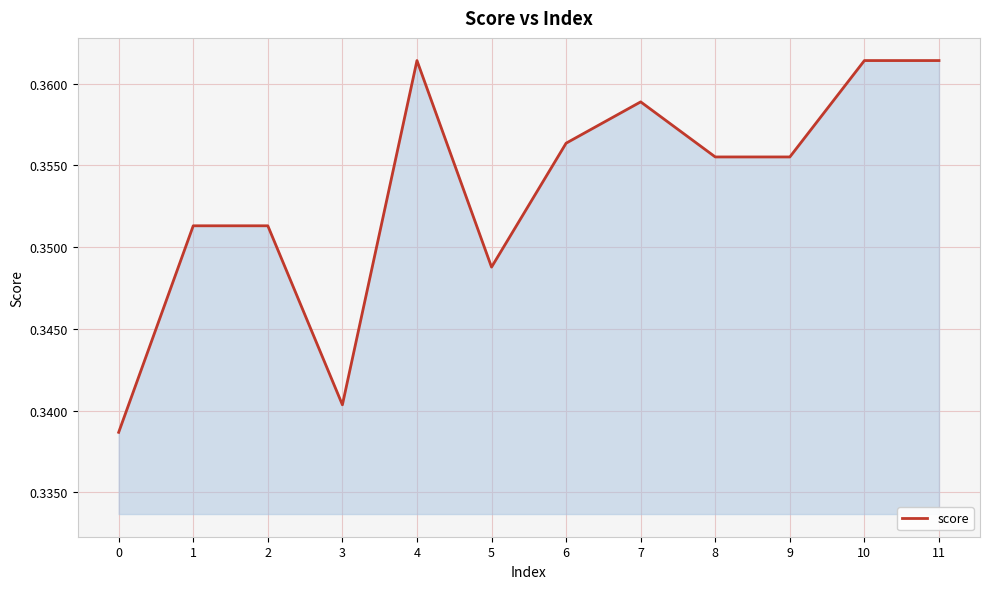

The chart shows a value of 0.1 at 3. True or false?

False